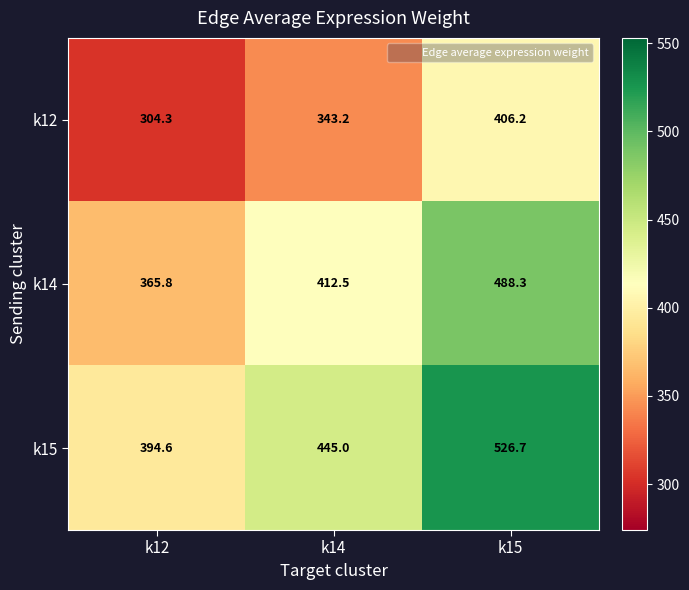

What is the approximate value of k14 at k15?

488.3